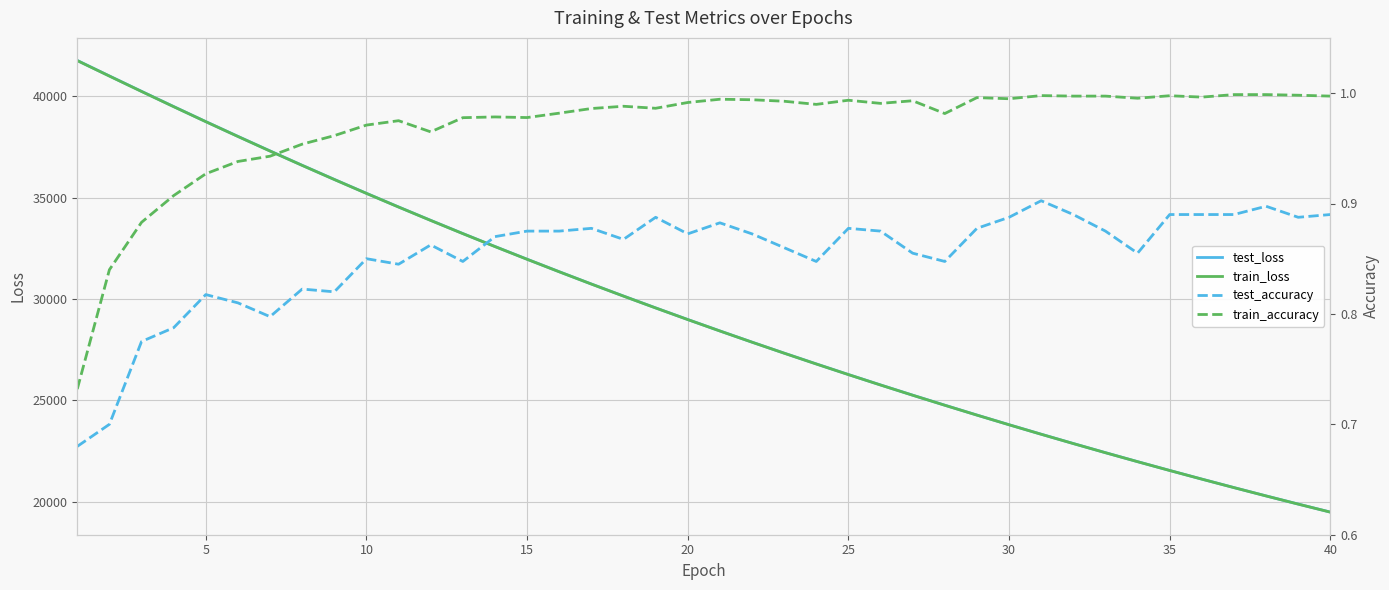

True or false: train_loss and test_accuracy intersect in this chart.

False